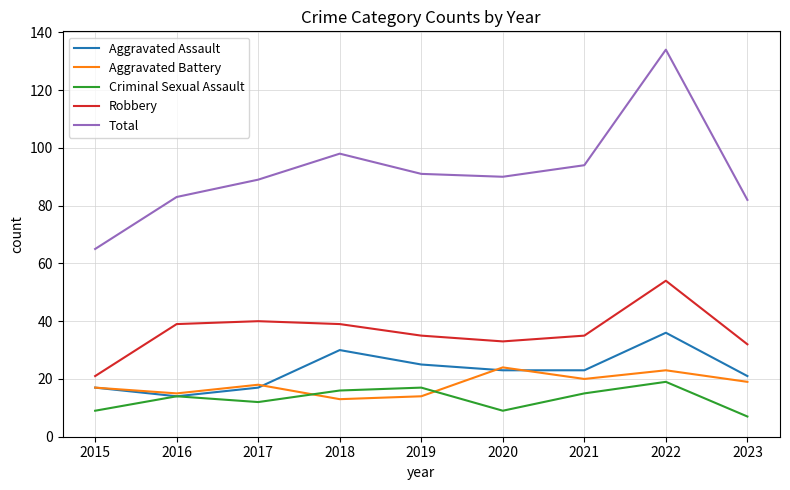

Is it true that Aggravated Battery equals 19 at 2023?

True